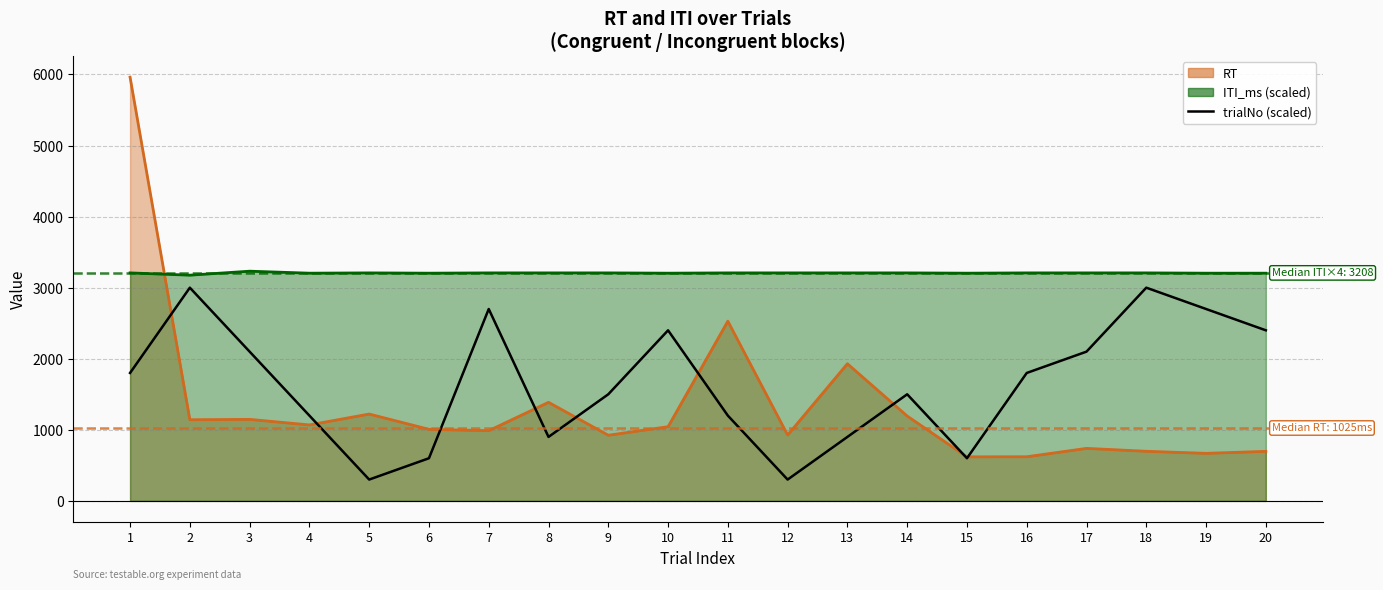

The value at 17 is 2100. True or false?

True